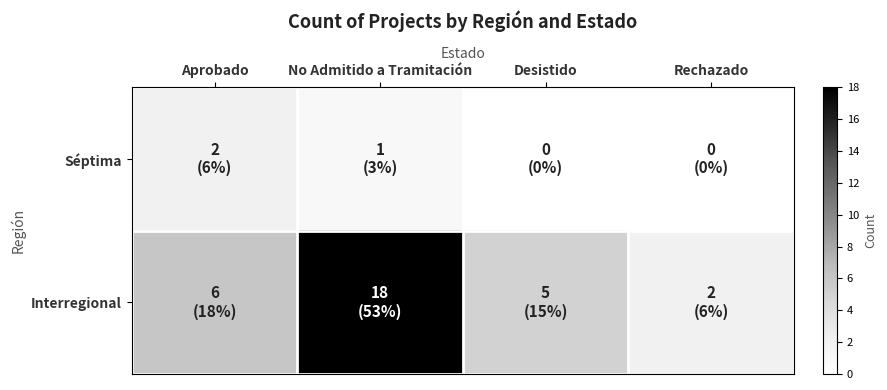

Between Desistido and Rechazado, which series saw the biggest shift?

Interregional